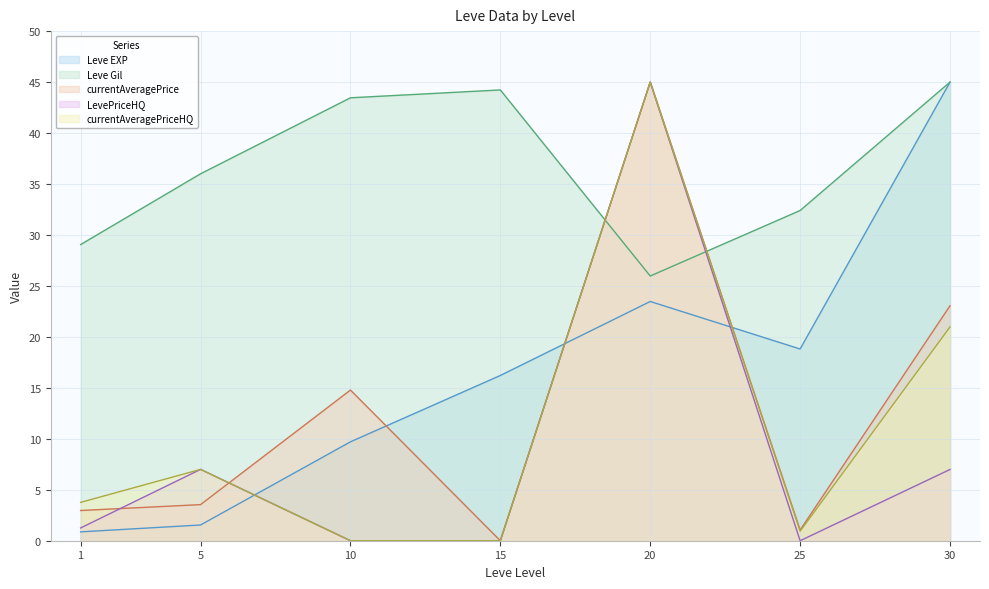

Count the number of categories in the chart.

7